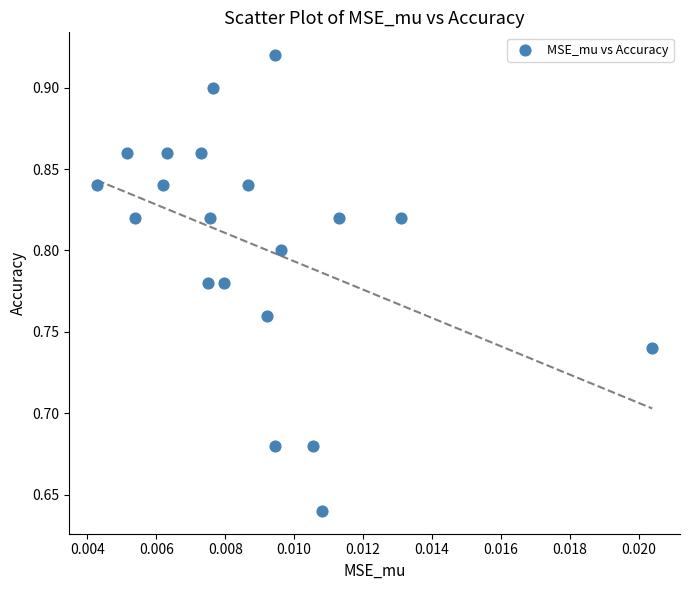

What is the range of Y values (max minus min)?

0.3